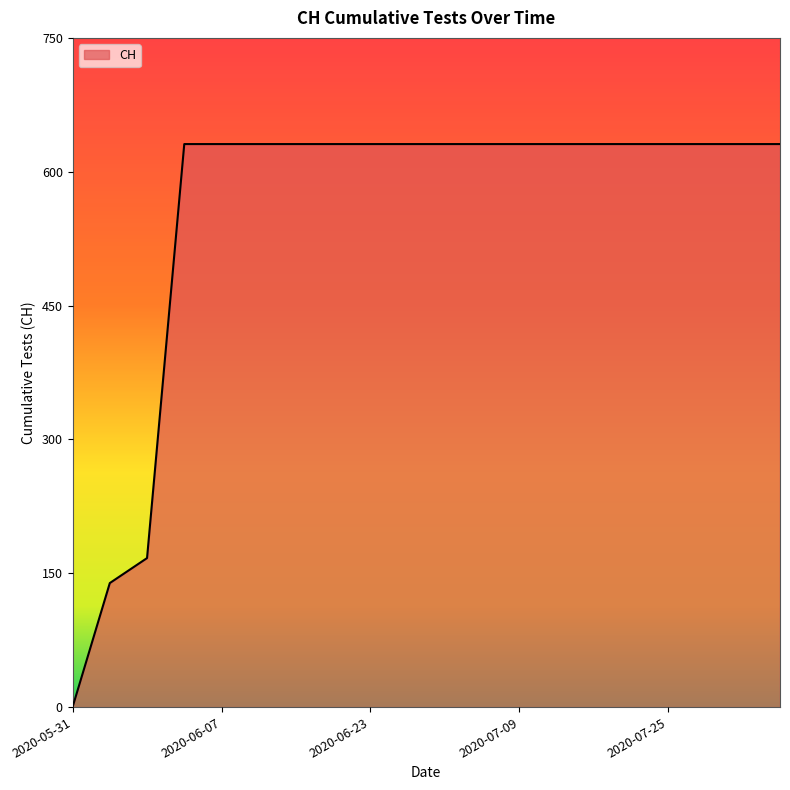

Reading left to right, list all the values displayed in this chart.

0	139	167	631	631	631	631	631	631	631	631	631	631	631	631	631	631	631	631	631